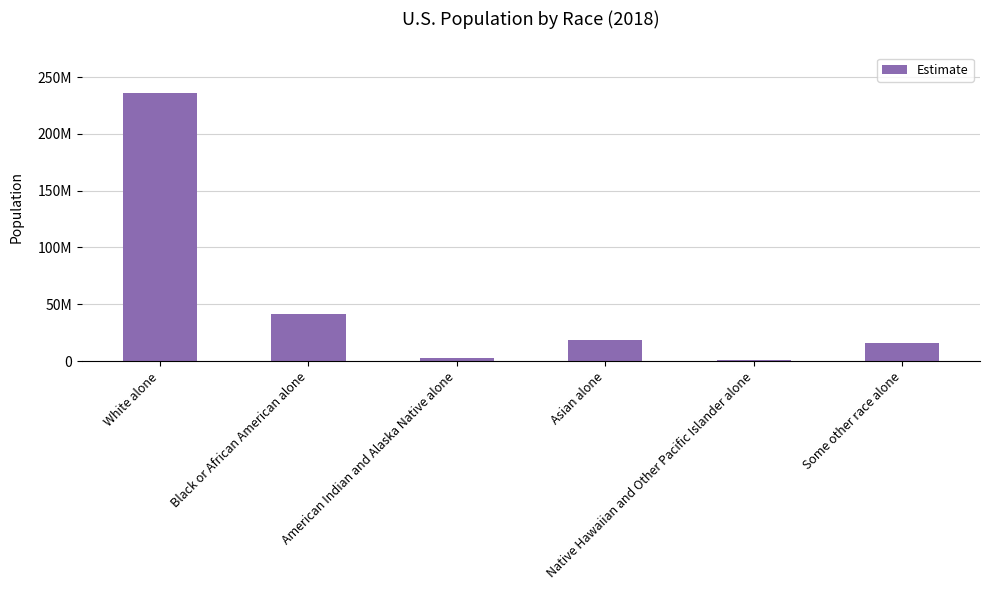

How many bars are there in total?

6